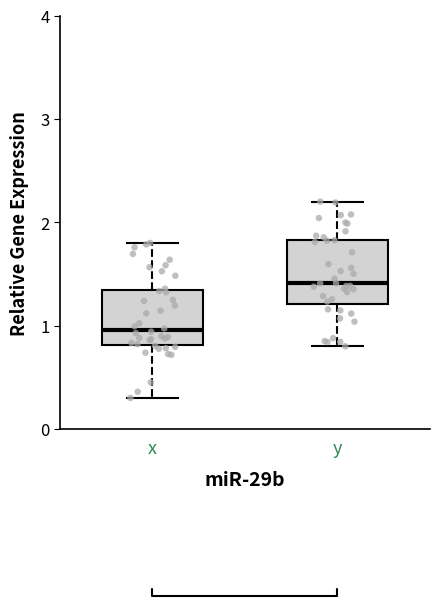

Reading left to right, read every box against the y-axis: the position of its median line, the range the box covers, and the ends of its whiskers. The values are not printed on the chart, so give them approximately, as read against the axis.

x: median 1.0, box 0.8 to 1.3, whiskers 0.3 to 1.8
y: median 1.4, box 1.2 to 1.8, whiskers 0.8 to 2.2